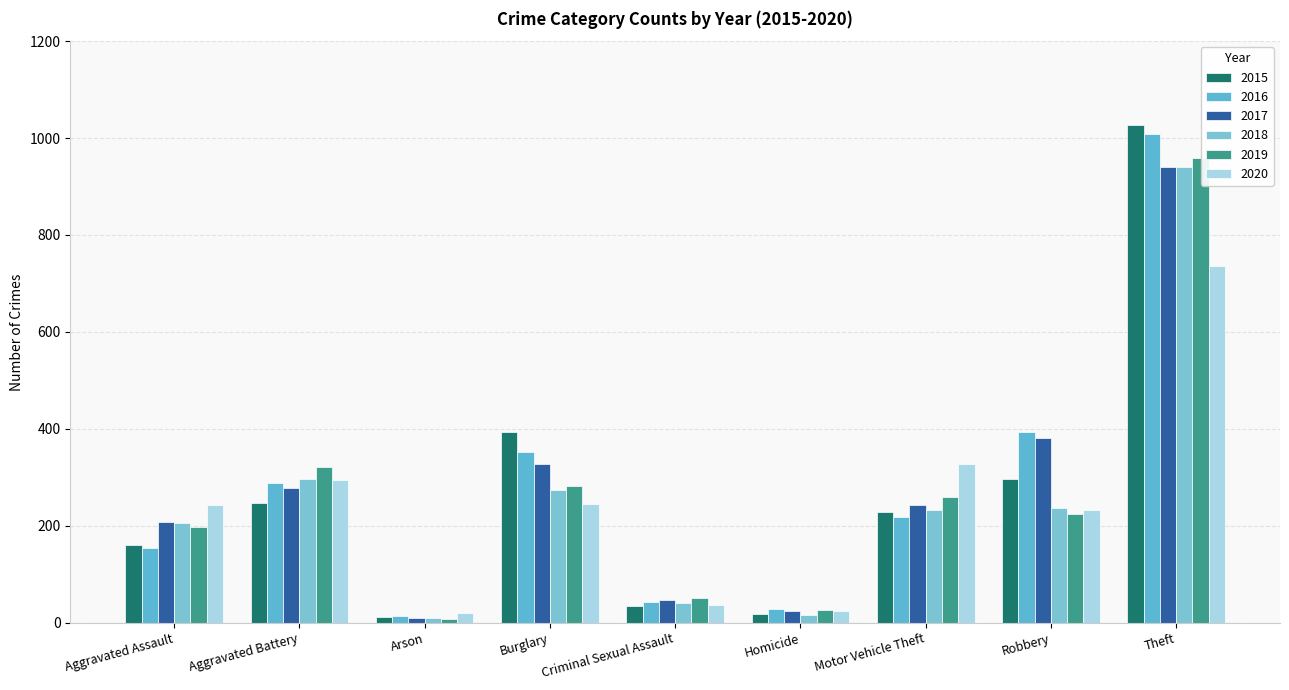

Between Aggravated Battery and Theft, which series saw the biggest shift?

2015